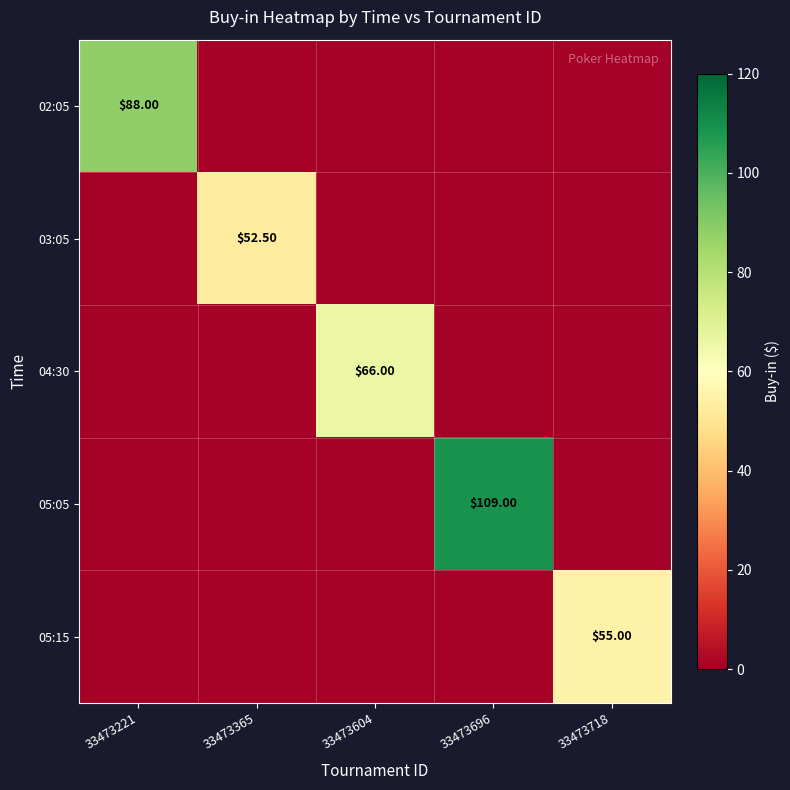

Which series changed the most between 33473221 and 33473718?

02:05